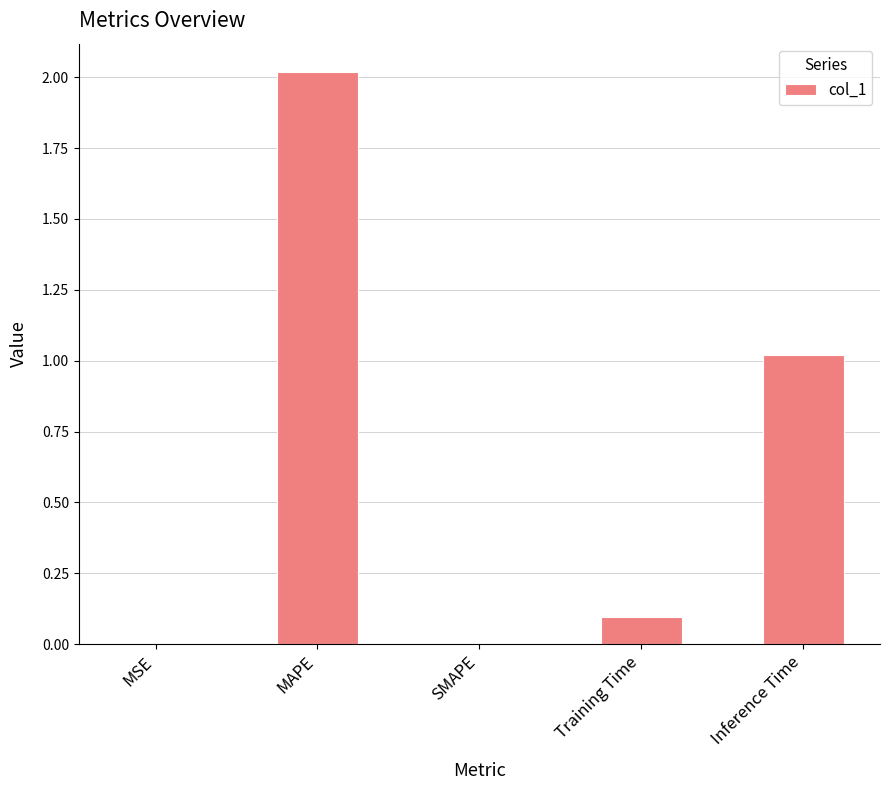

The value at Inference Time is 1.5. True or false?

False